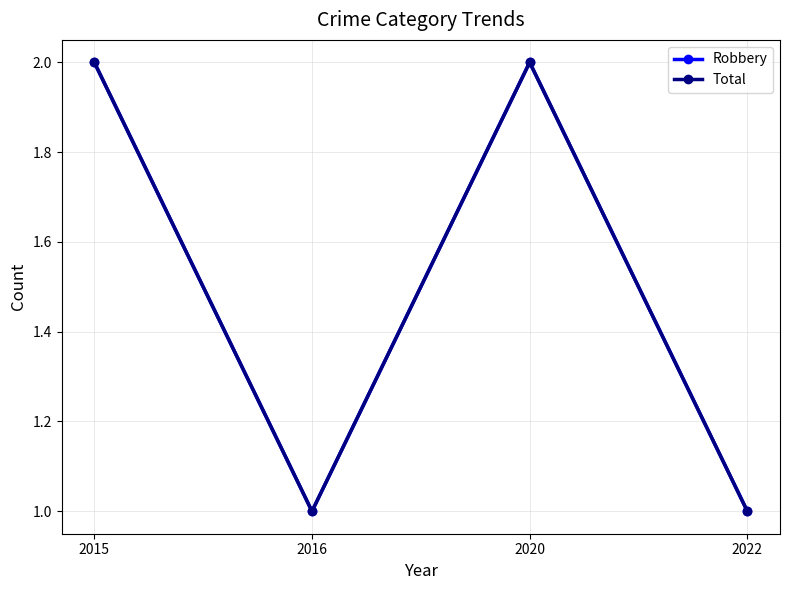

At which label does Total reach its peak?

2015